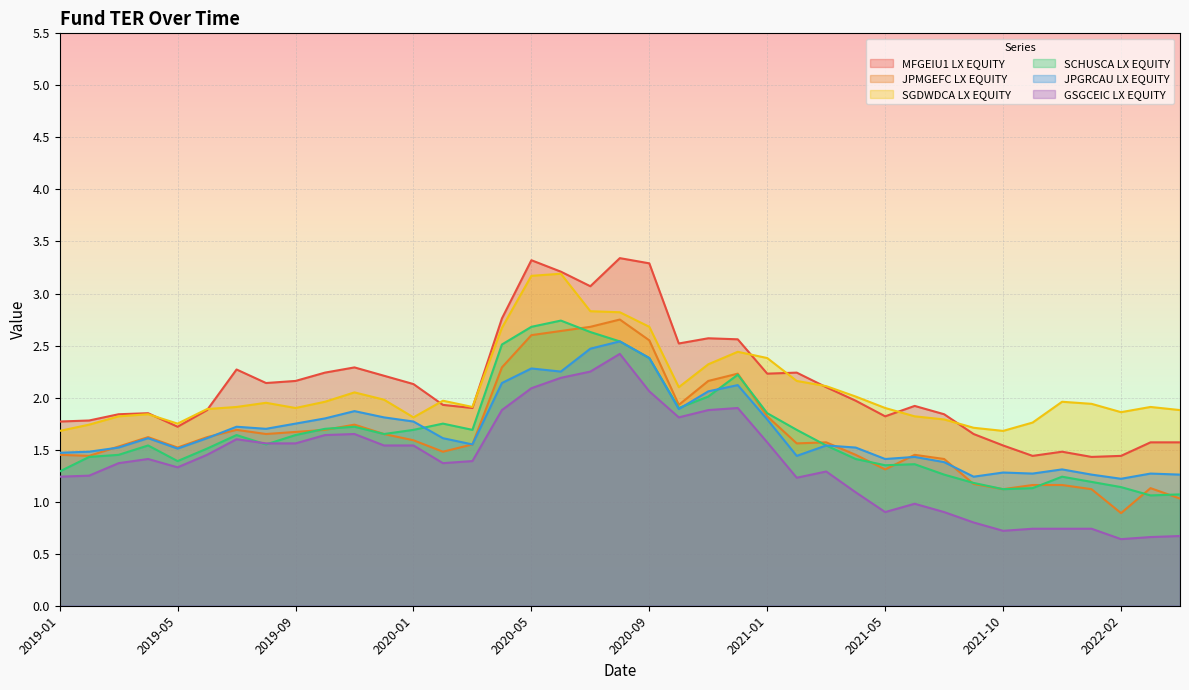

At 2021-11, list the series in order from largest to smallest.

SGDWDCA LX EQUITY, MFGEIU1 LX EQUITY, JPGRCAU LX EQUITY, JPMGEFC LX EQUITY, SCHUSCA LX EQUITY, GSGCEIC LX EQUITY